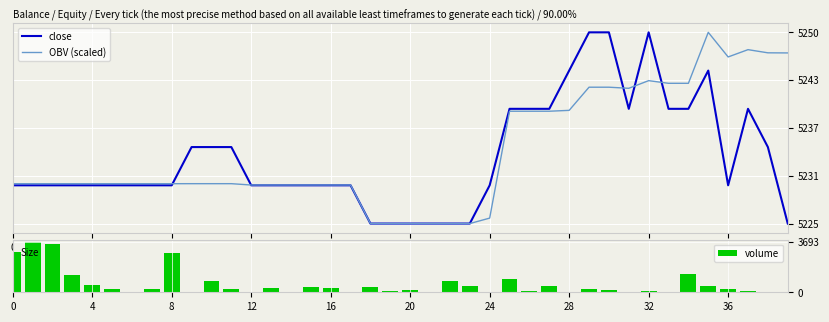

At which label is OBV (scaled) closest to 5237?

25